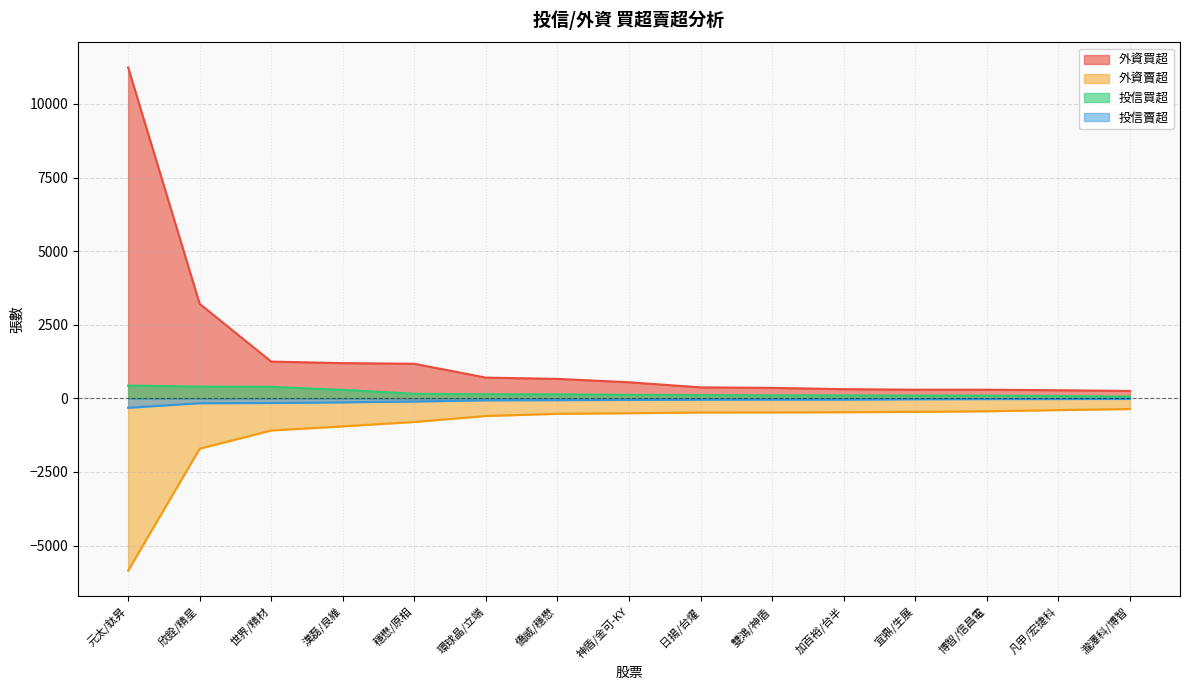

What is the sum of the 投信賣超 values at 僑威/穩懋 and 博智/信昌電?

-86